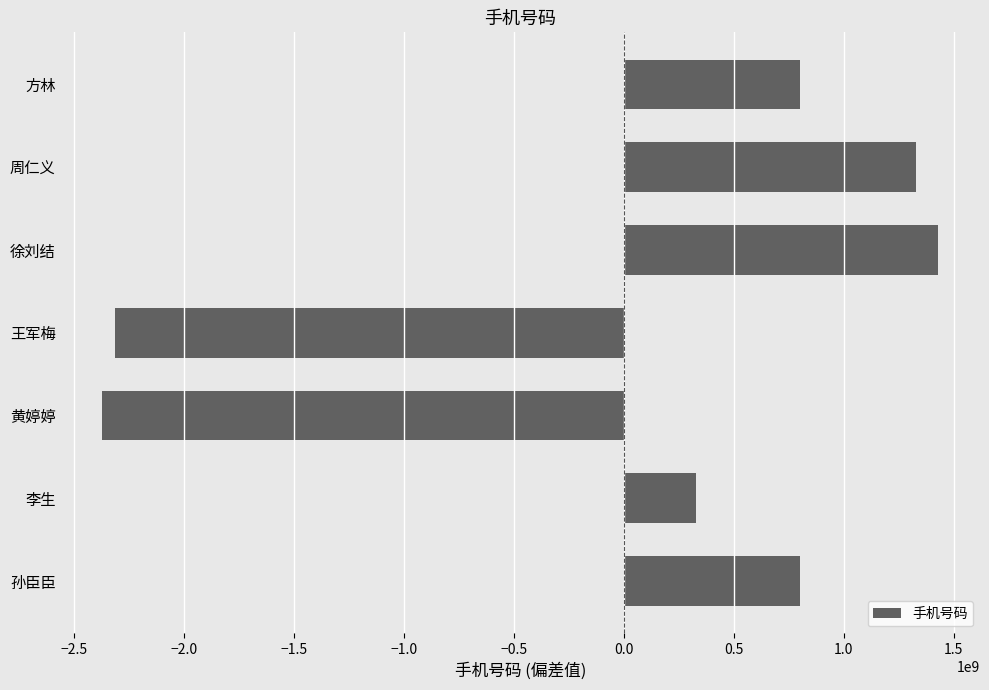

Read the value at 孙臣臣.

799158794.4